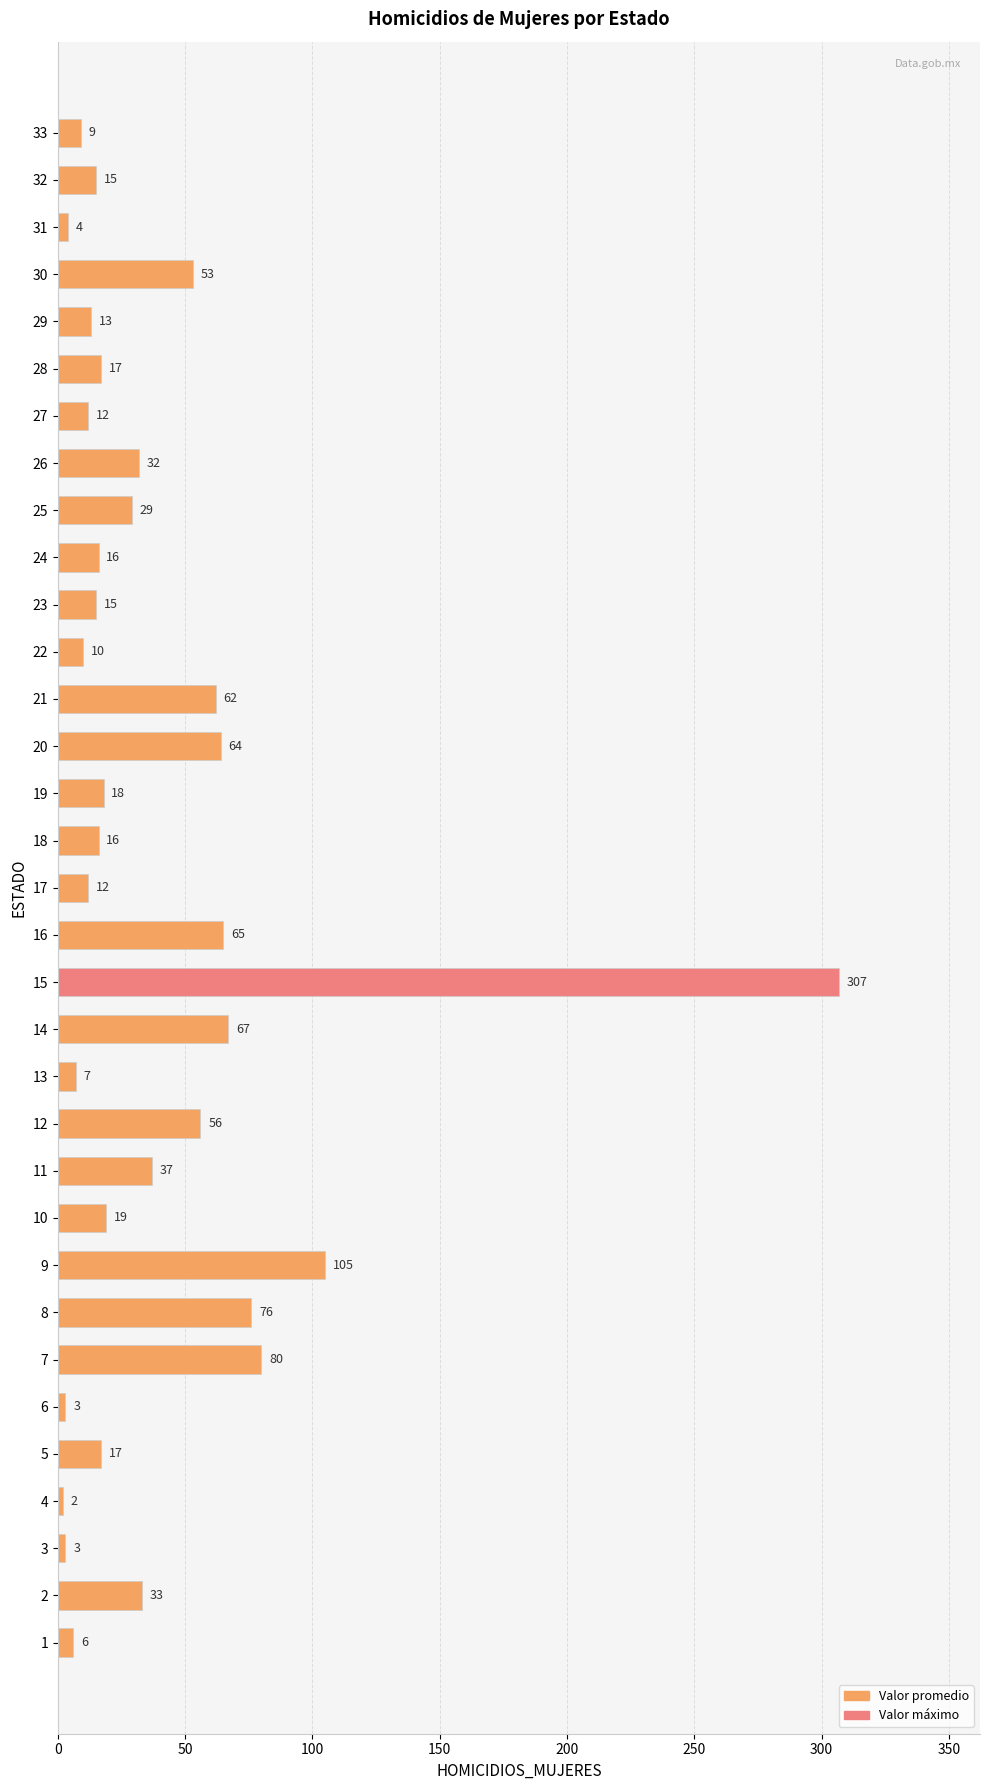

What is the sum of all values?

1280